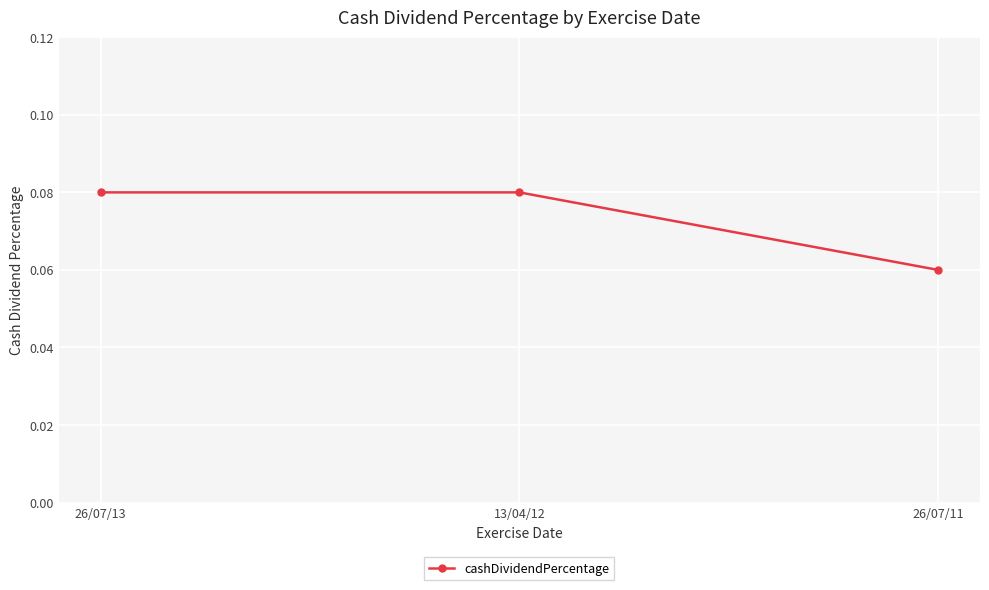

Which category has the lowest value across all series?

26/07/11